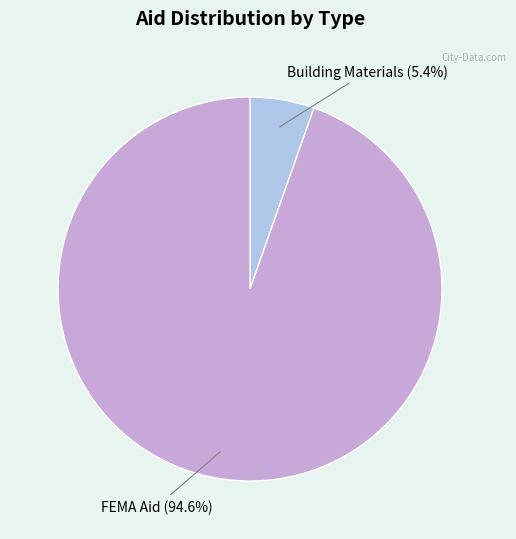

Approximately how many times larger is the value at Building Materials compared to FEMA Aid?

0.1